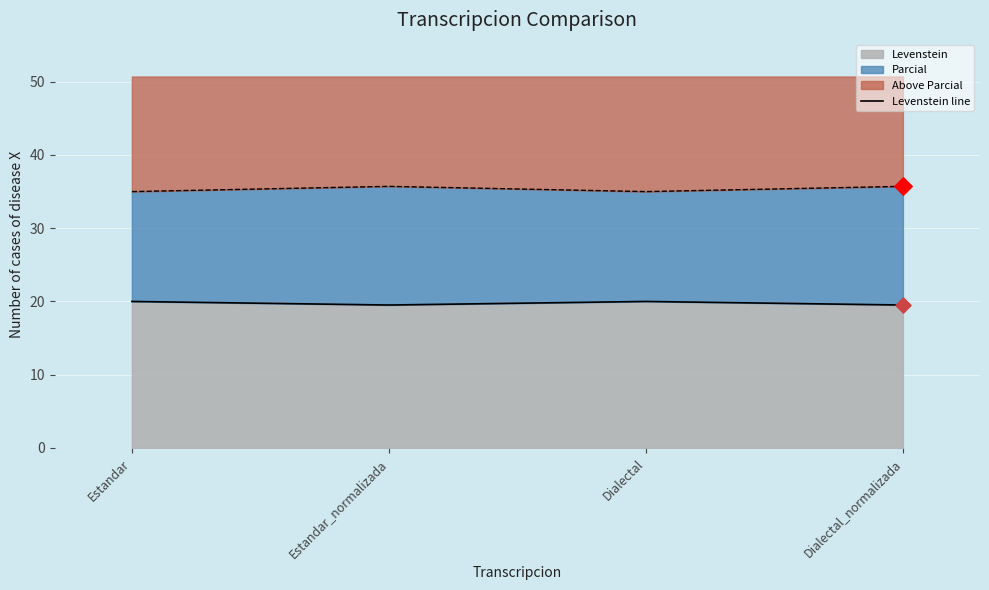

What is the change in value from Dialectal to Dialectal_normalizada?

-0.5